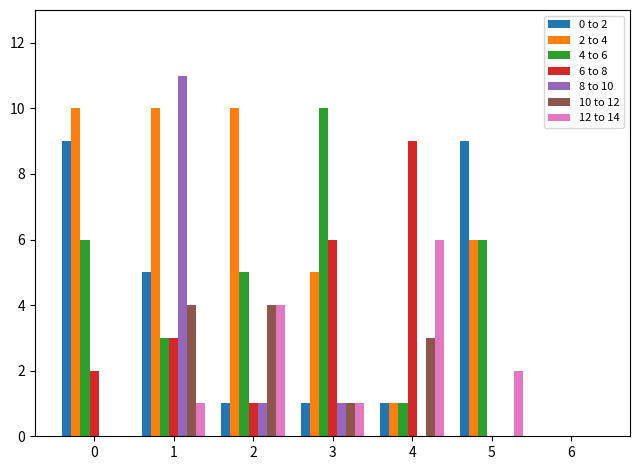

The value of 10 to 12 at 5 is 0. True or false?

True